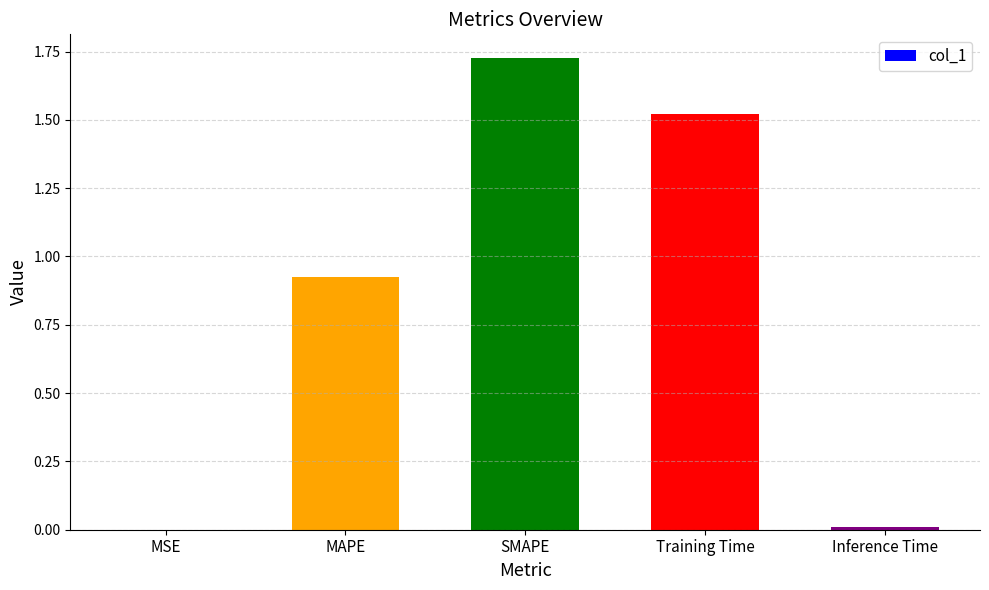

What is the sum of all values?

4.2